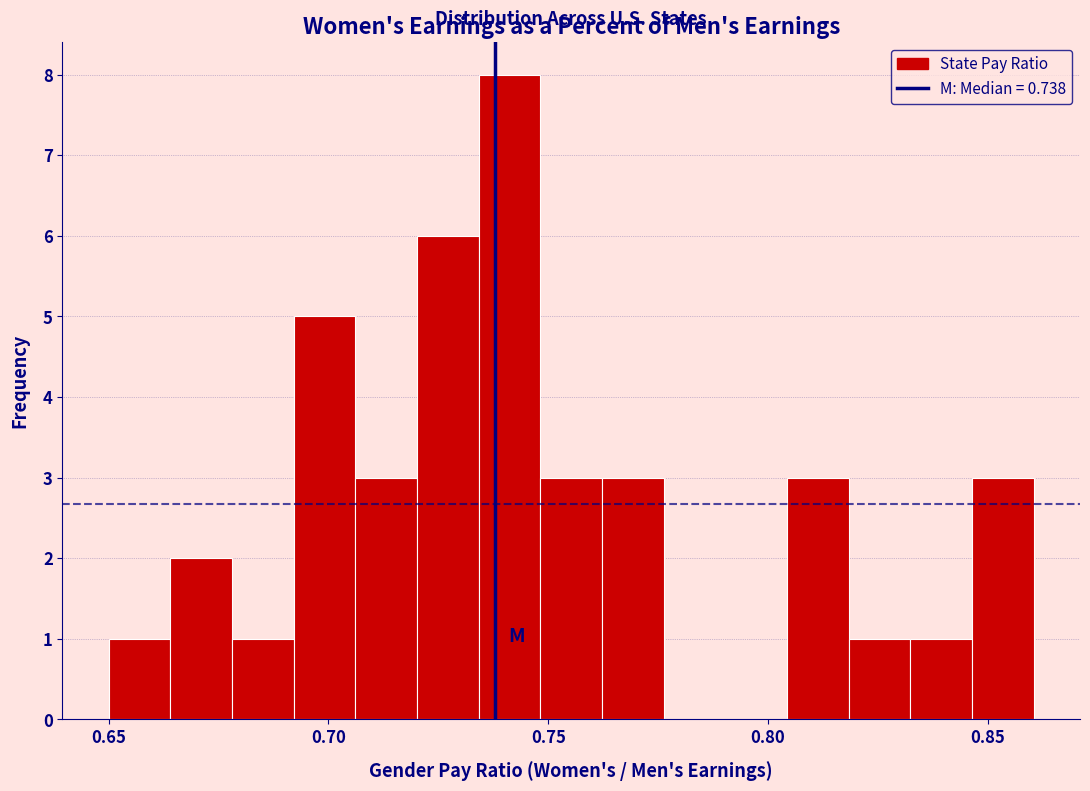

Around what value on the x-axis is the tallest bar? Give the approximate position of its centre, as read against the axis.

0.740